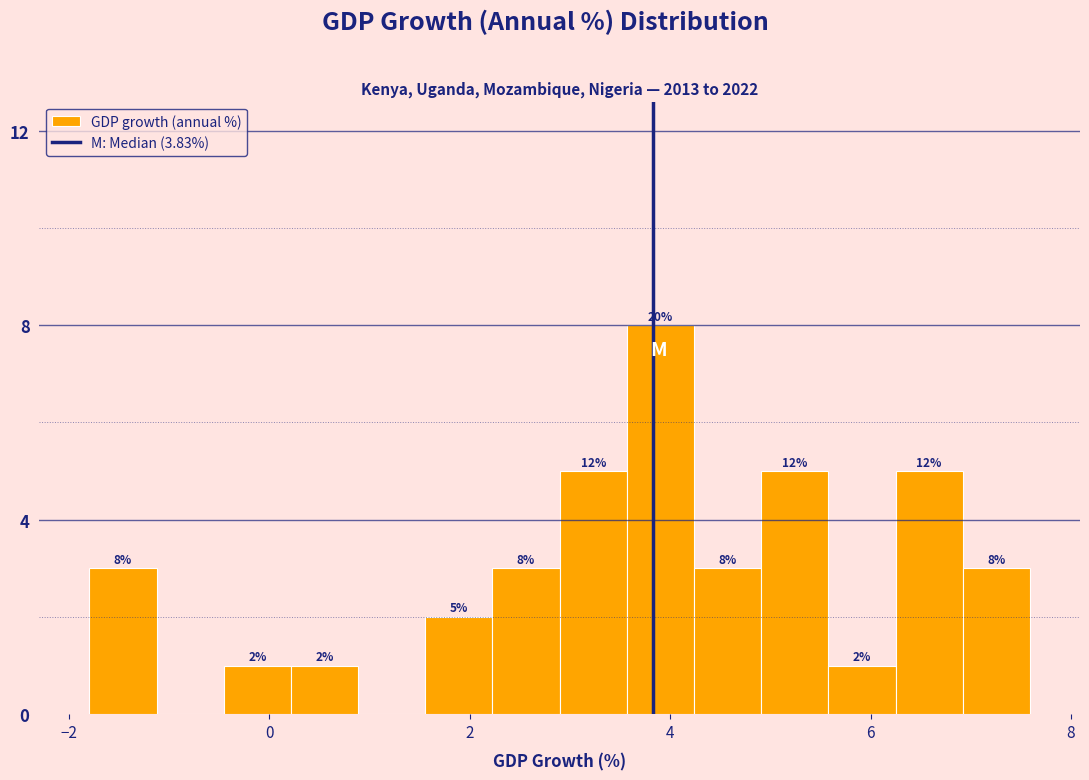

Around what value on the x-axis is the tallest bar? Give the approximate position of its centre, as read against the axis.

4.0